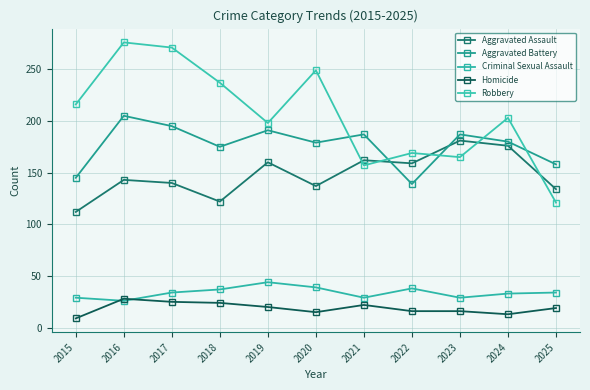

True or false: Robbery has more than 1 interior local peaks.

True